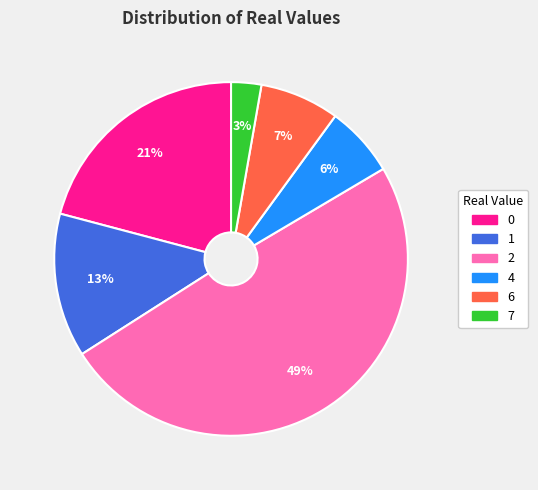

To the nearest percent, what is the average slice percentage?

17%